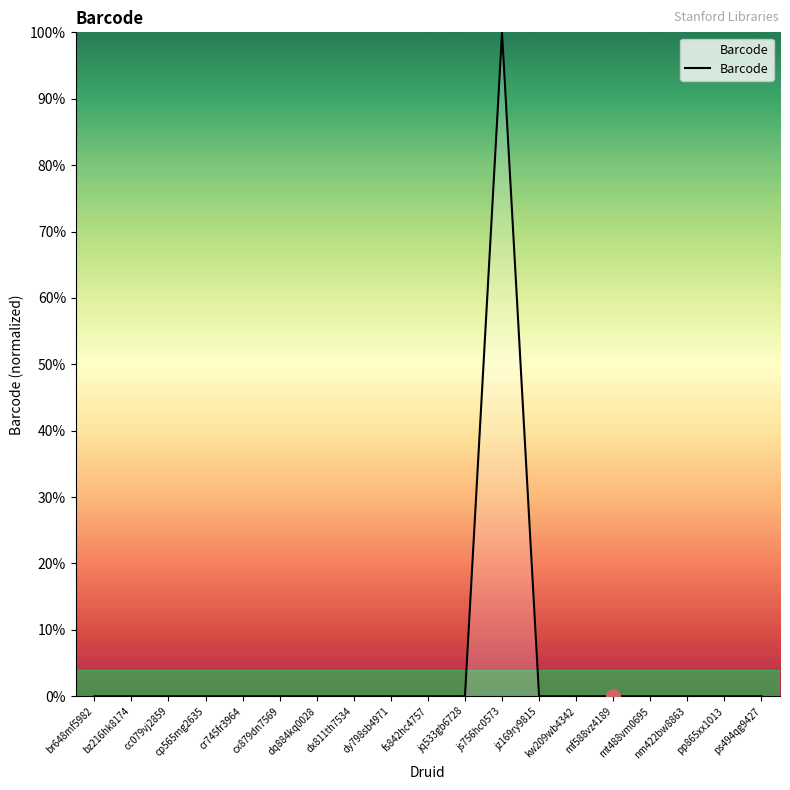

True or false: the data shows 0.0 at ps494qg9427.

True